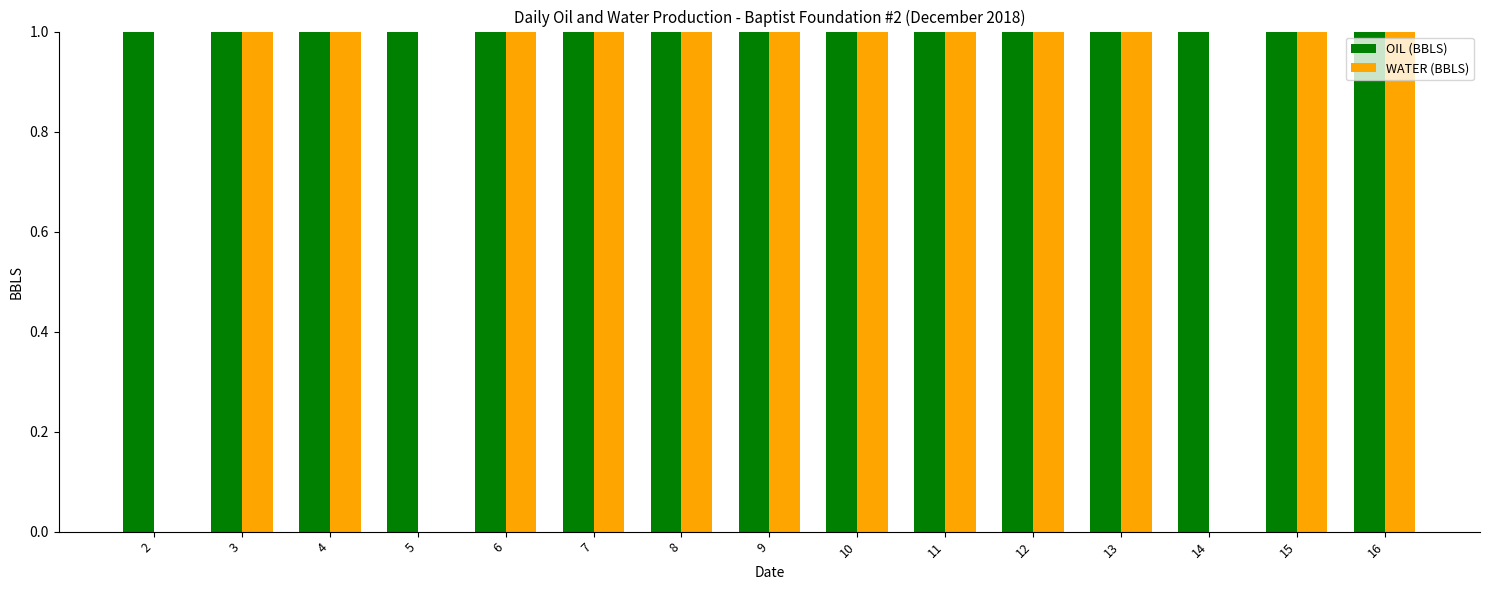

What value does the OIL (BBLS) series have at 6?

3.3